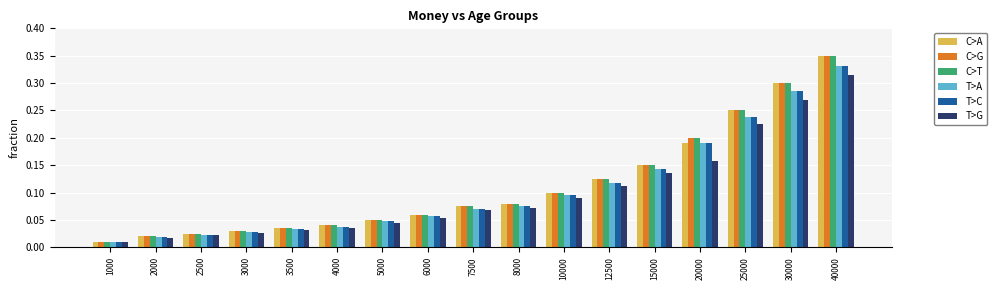

Count the number of data series in this chart.

6